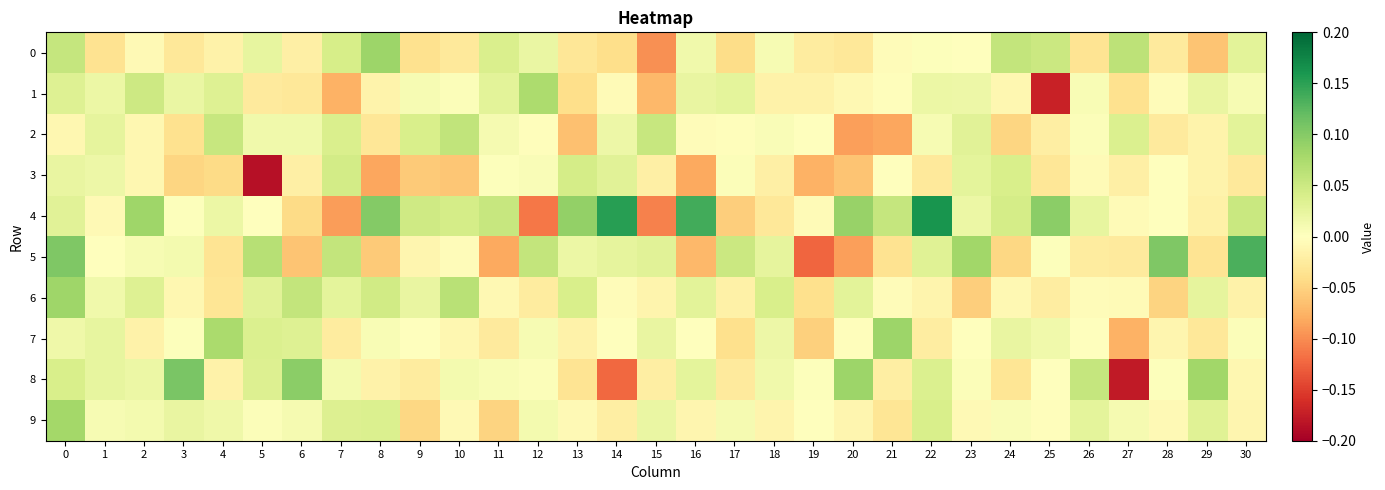

Which label corresponds to the smallest value in the chart?

5